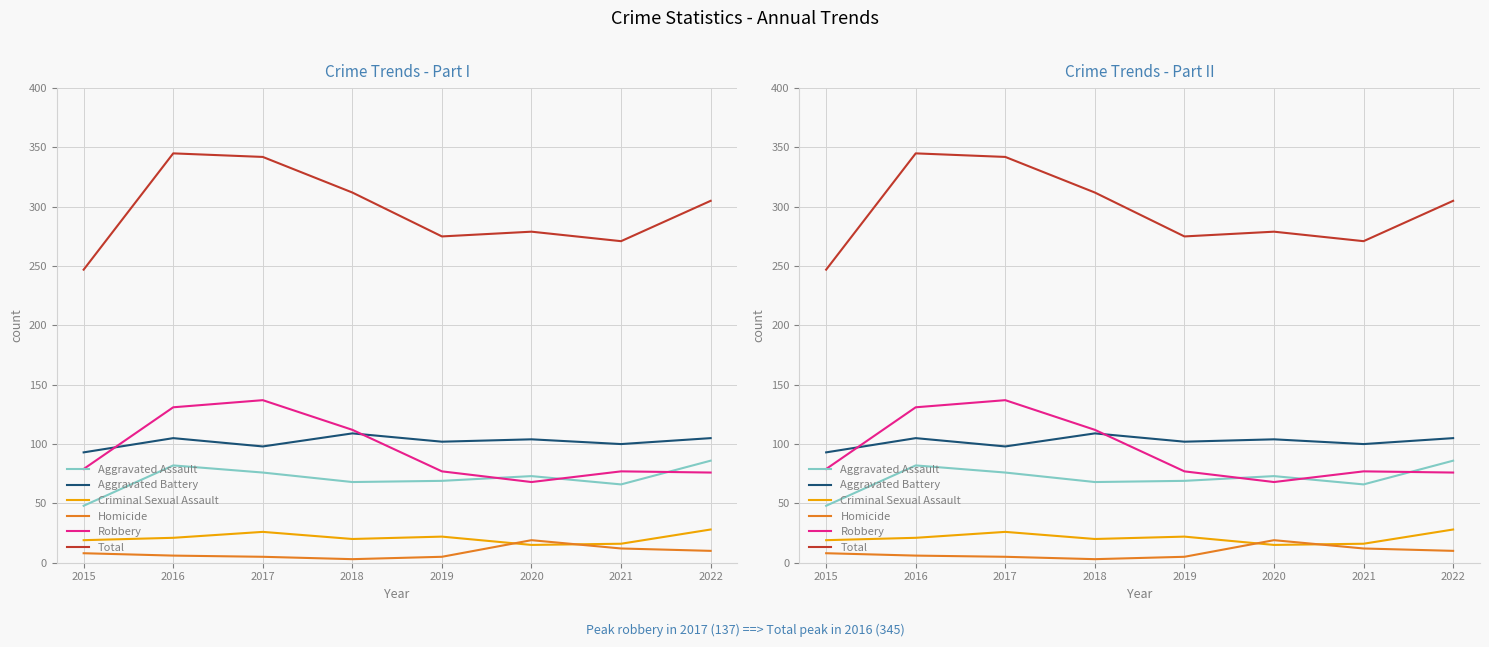

True or false: Aggravated Battery and Robbery intersect in this chart.

True